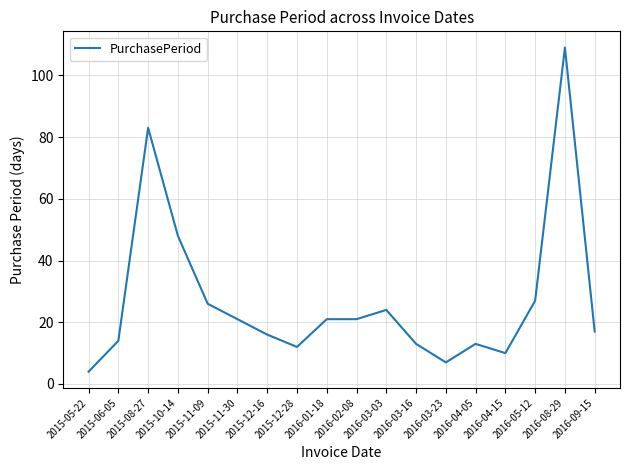

Is this an area chart (filled region under the line)?

No